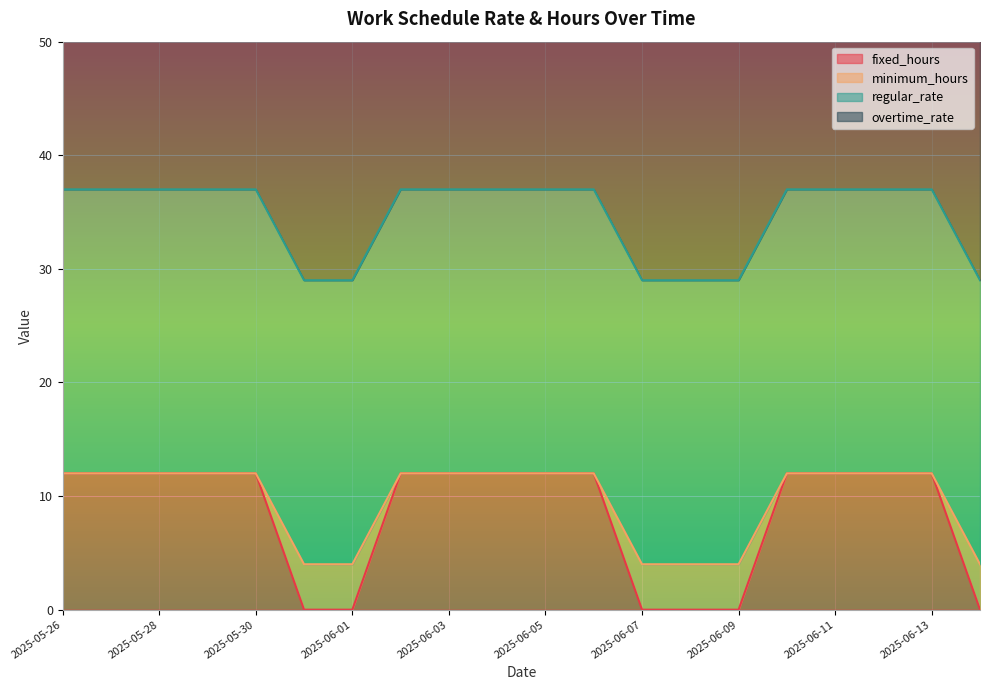

The value of minimum_hours at 2025-05-30 is 17.6. True or false?

False